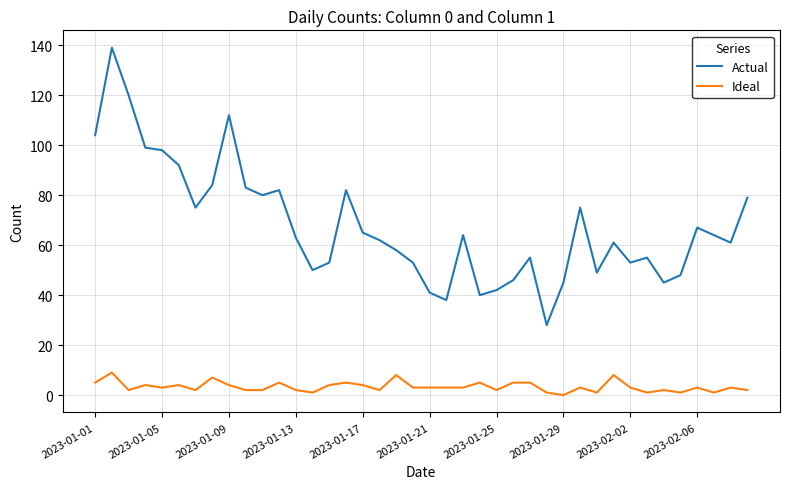

Is this an area chart (filled region under the line)?

No